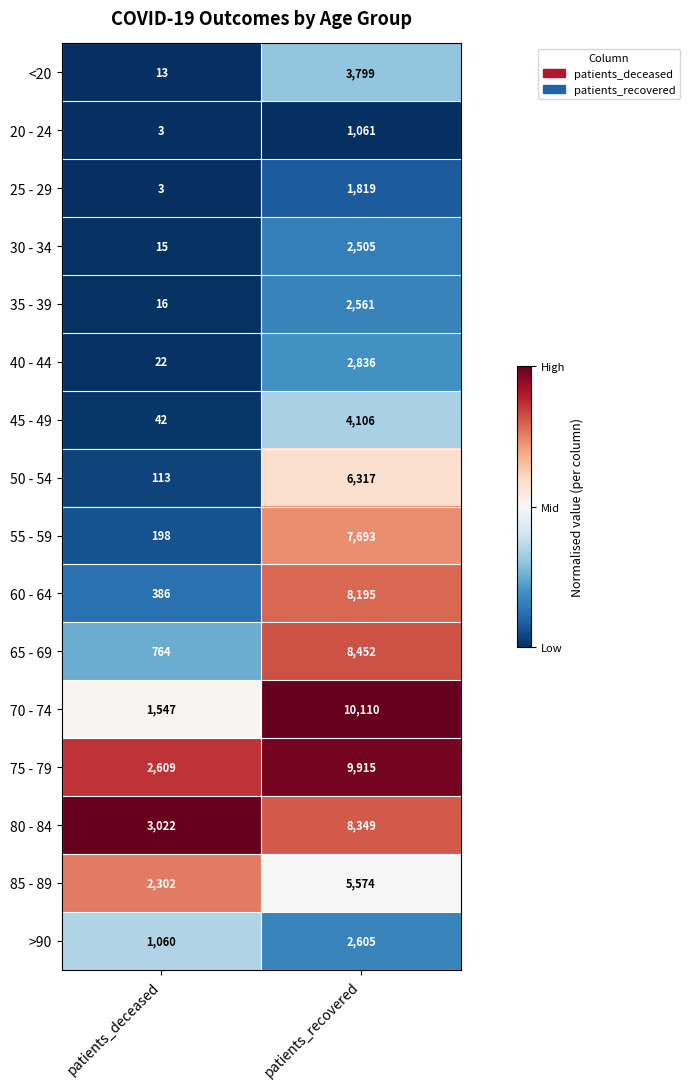

Between patients_deceased and patients_recovered, which series saw the biggest shift?

70 - 74